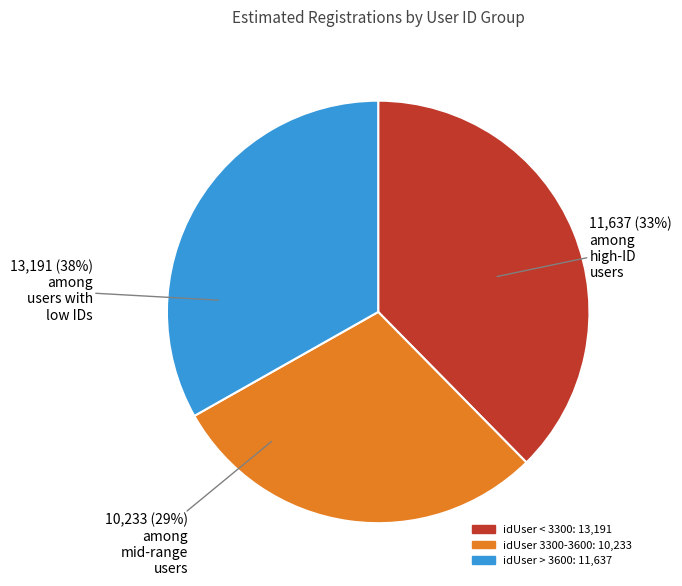

Approximately how many times larger is the value at 1001 compared to 2788?

1.0